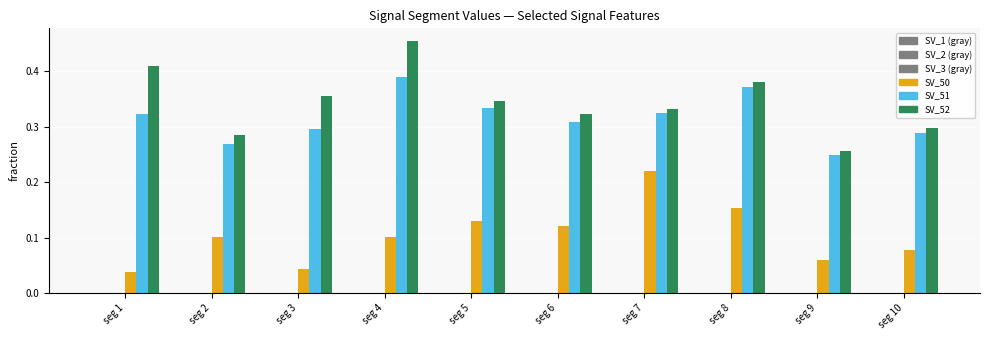

What is the difference between the highest and lowest values at seg 7?

0.3